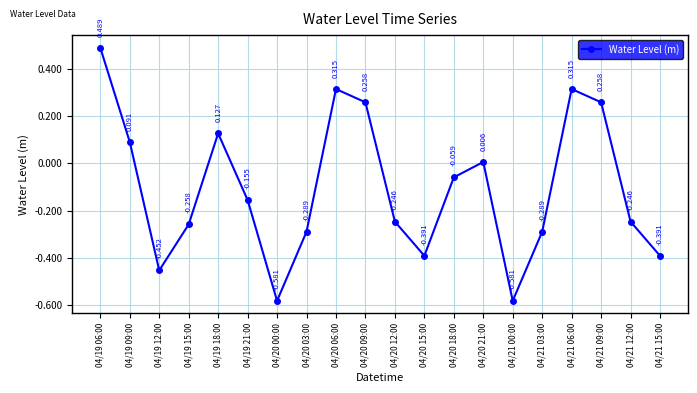

Count the number of values greater than 0.

8